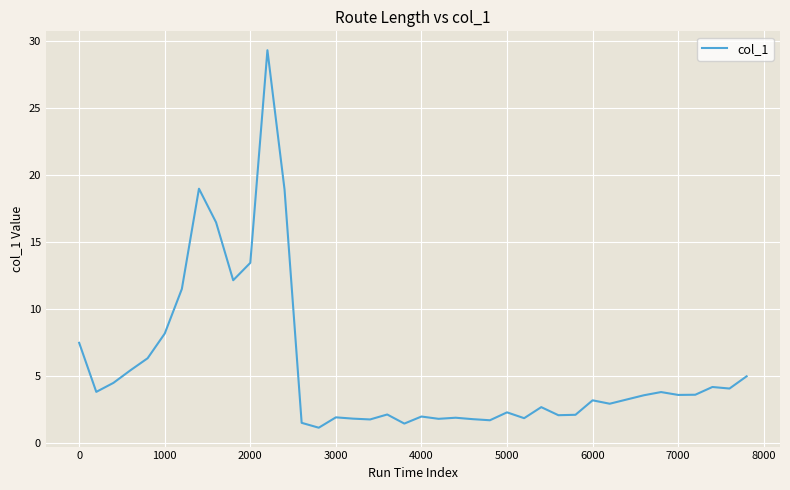

Count the number of data series in this chart.

1